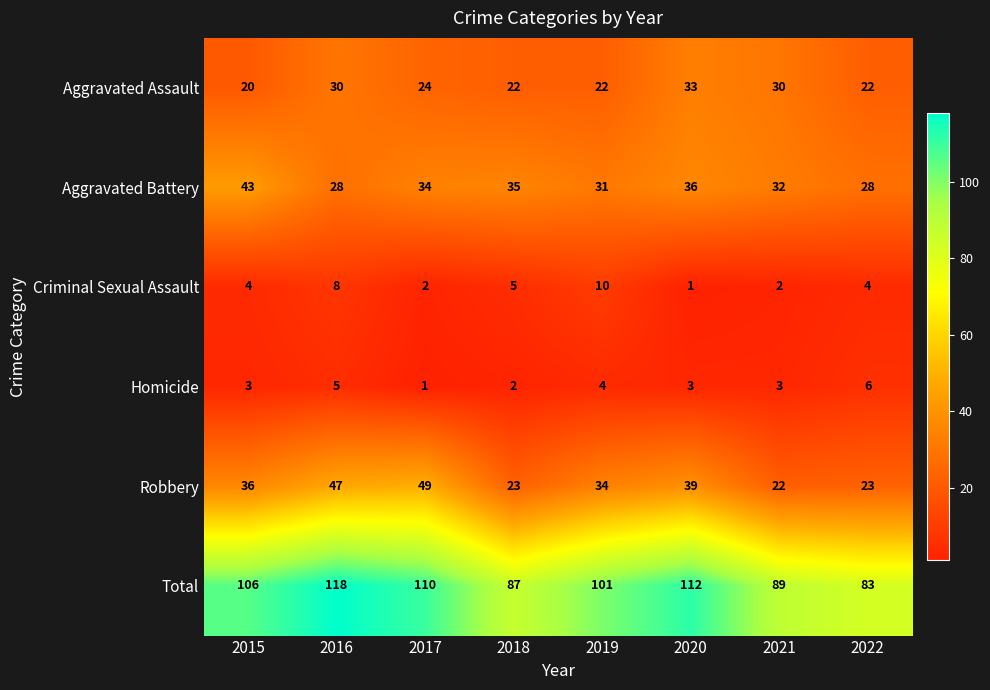

Rank the series by their maximum value, from highest to lowest.

Total, Robbery, Aggravated Battery, Aggravated Assault, Criminal Sexual Assault, Homicide